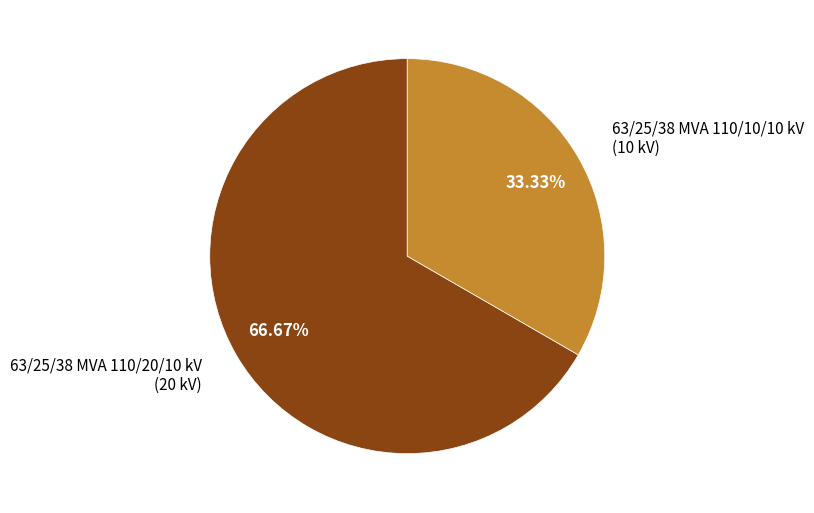

Is there any slice that represents more than half of the pie?

Yes